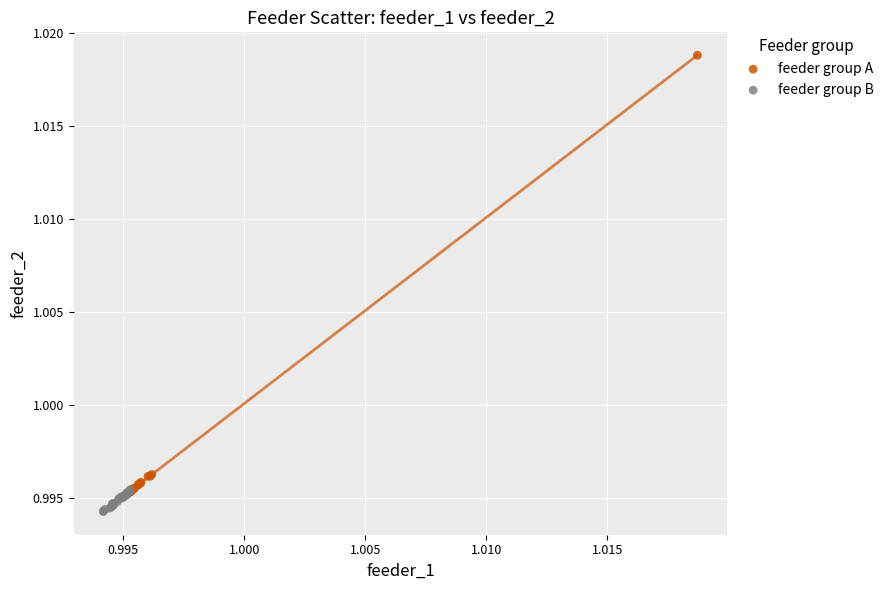

Which series reaches the maximum Y coordinate?

feeder group A